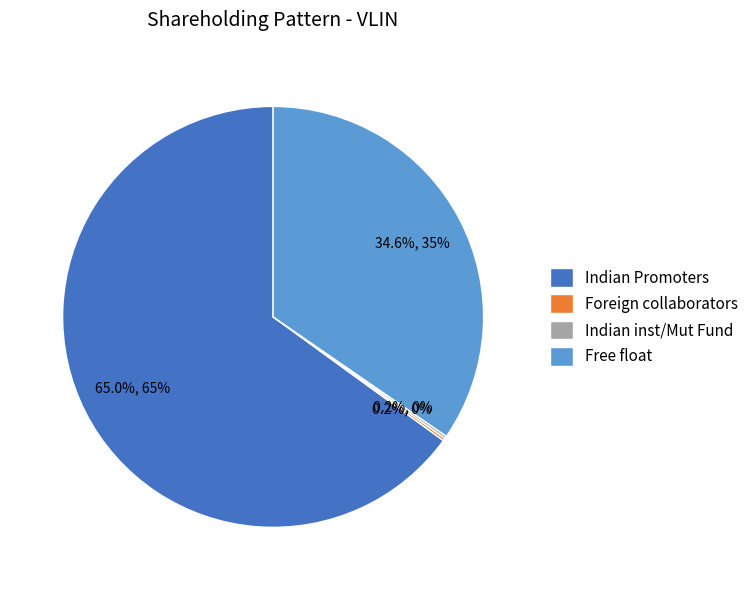

What is the largest slice in the pie chart?

Indian Promoters